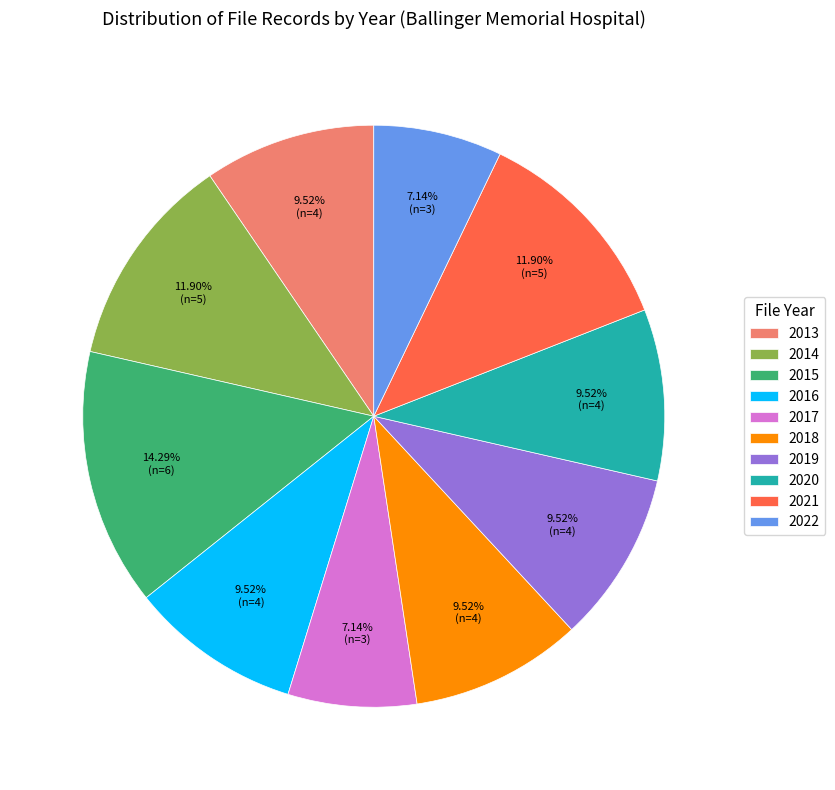

To the nearest percent, what is the difference between the largest and smallest slice percentages?

7%